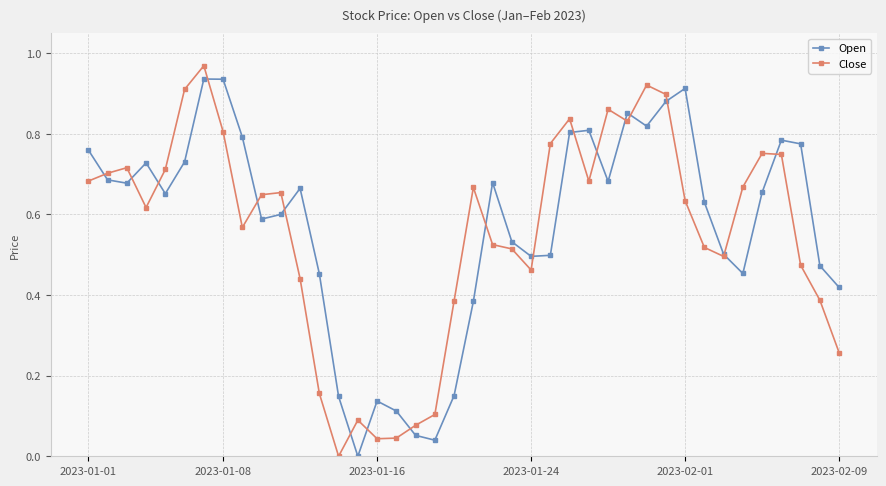

In Open, how many points are higher than both neighbors (excluding endpoints)?

9